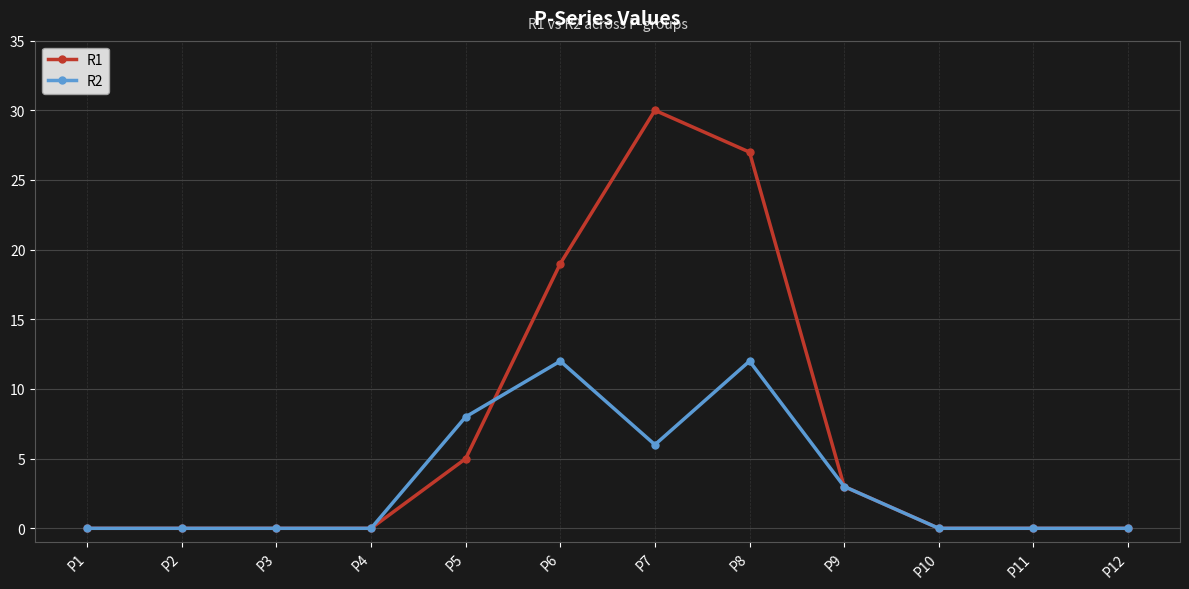

What is the highest value of the R1 series?

30